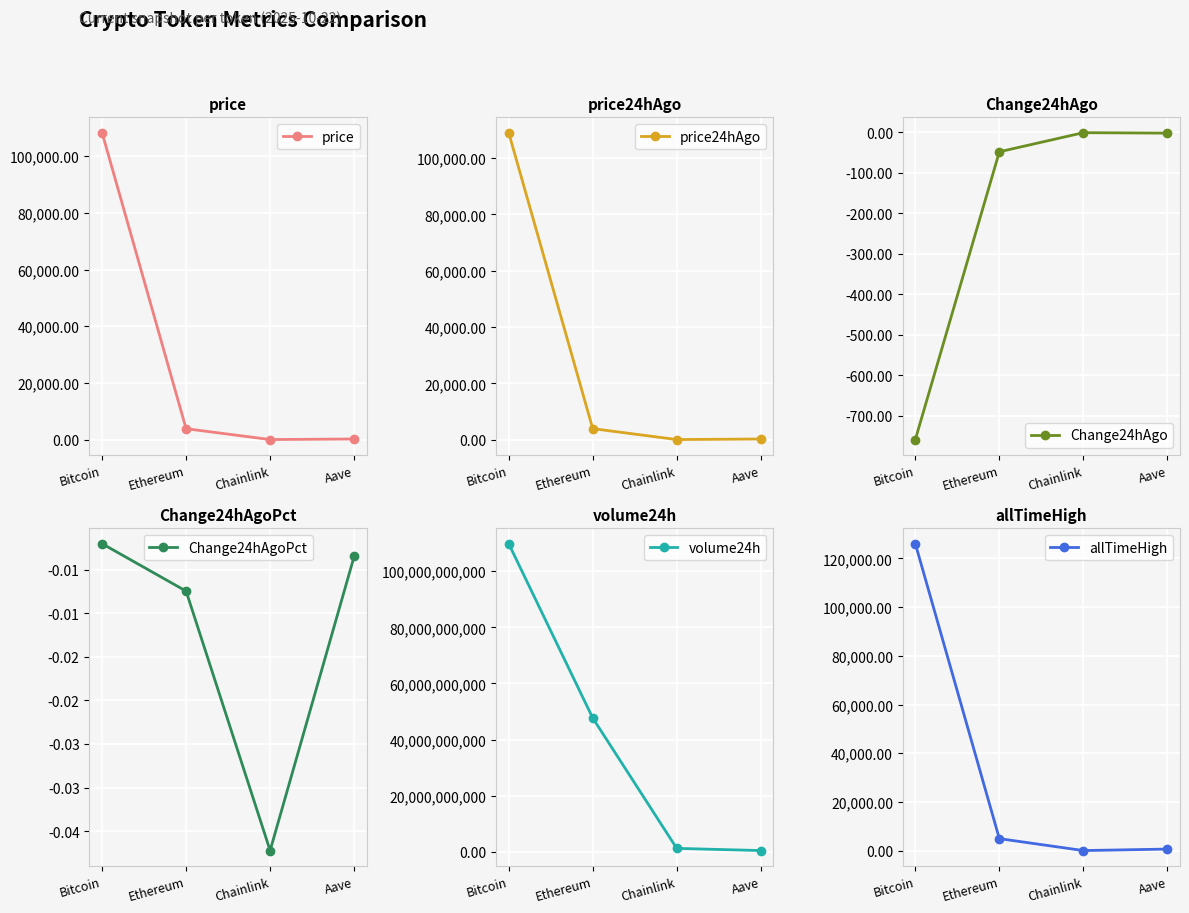

Rank the series by their maximum value, from highest to lowest.

volume24h, allTimeHigh, price24hAgo, price, Change24hAgoPct, Change24hAgo